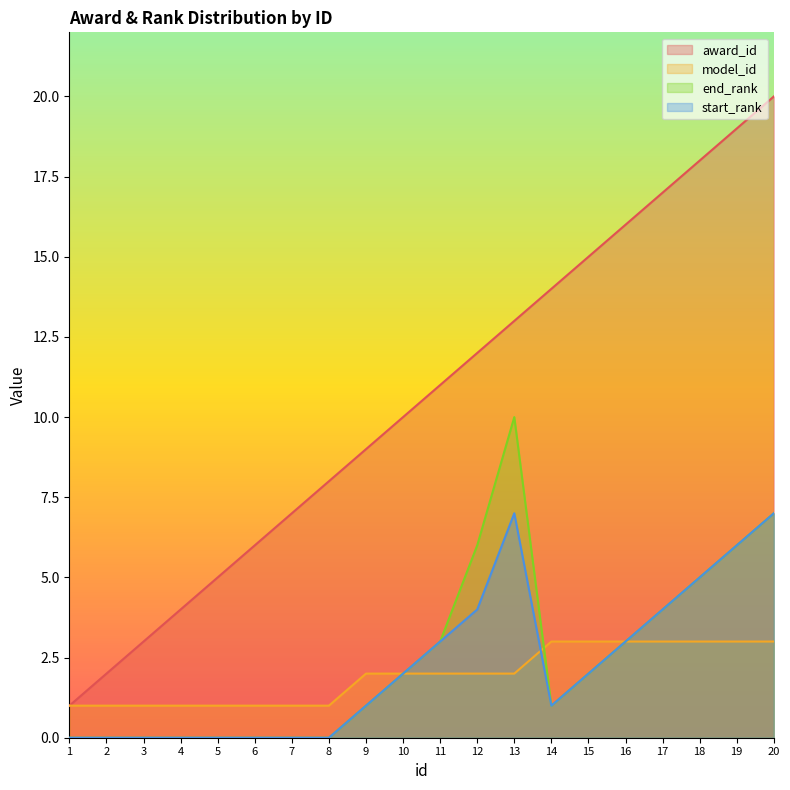

How many values in the start_rank series are below 2?

10